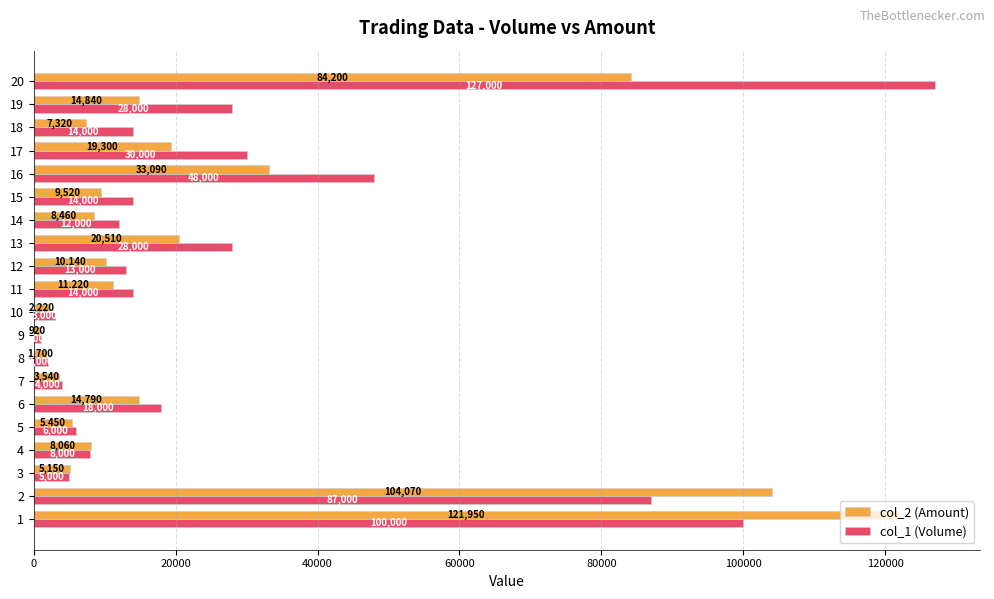

Which series has the largest range (max minus min)?

col_1 (Volume)